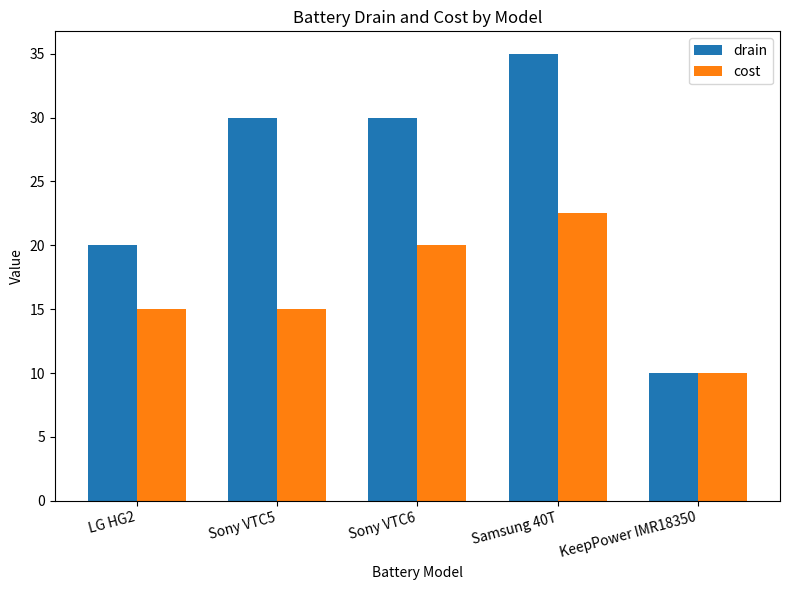

What are all the series names shown in the legend?

drain, cost